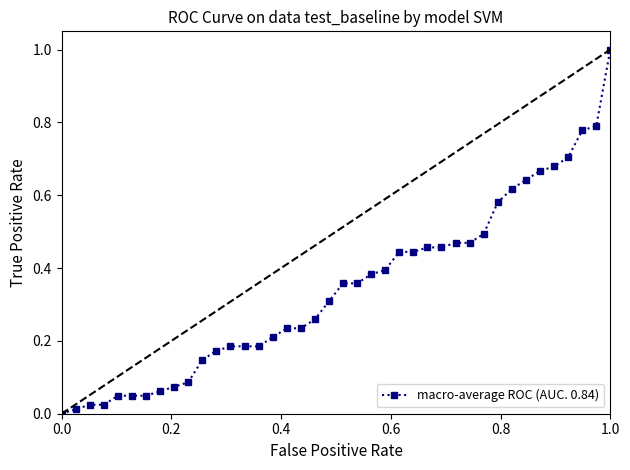

How many data points are above 0?

39